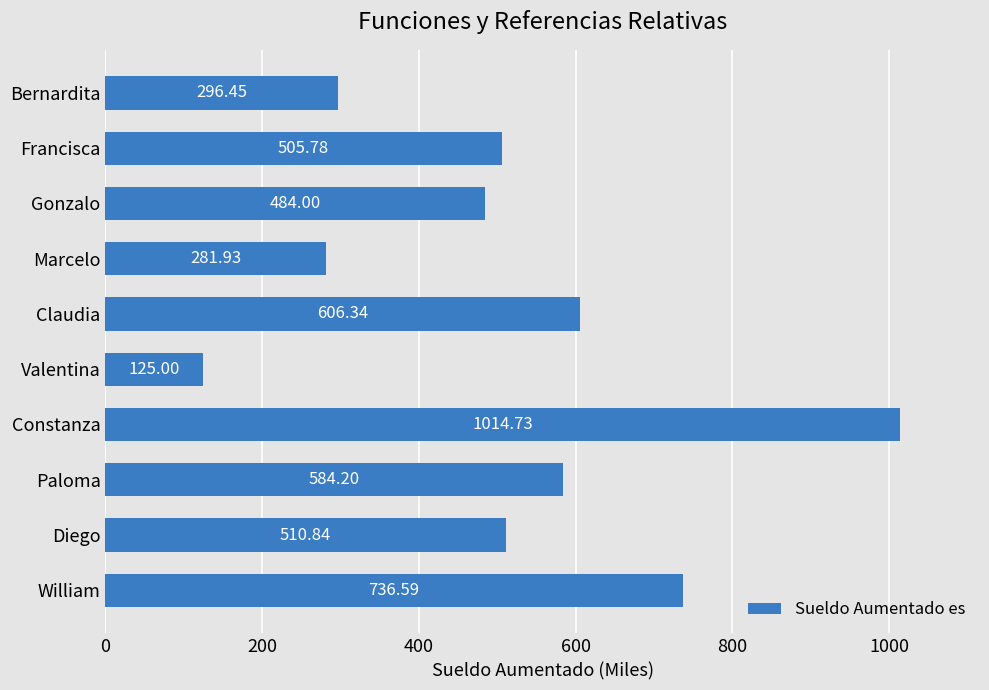

What is the ratio of the value at Paloma to the value at William?

0.8